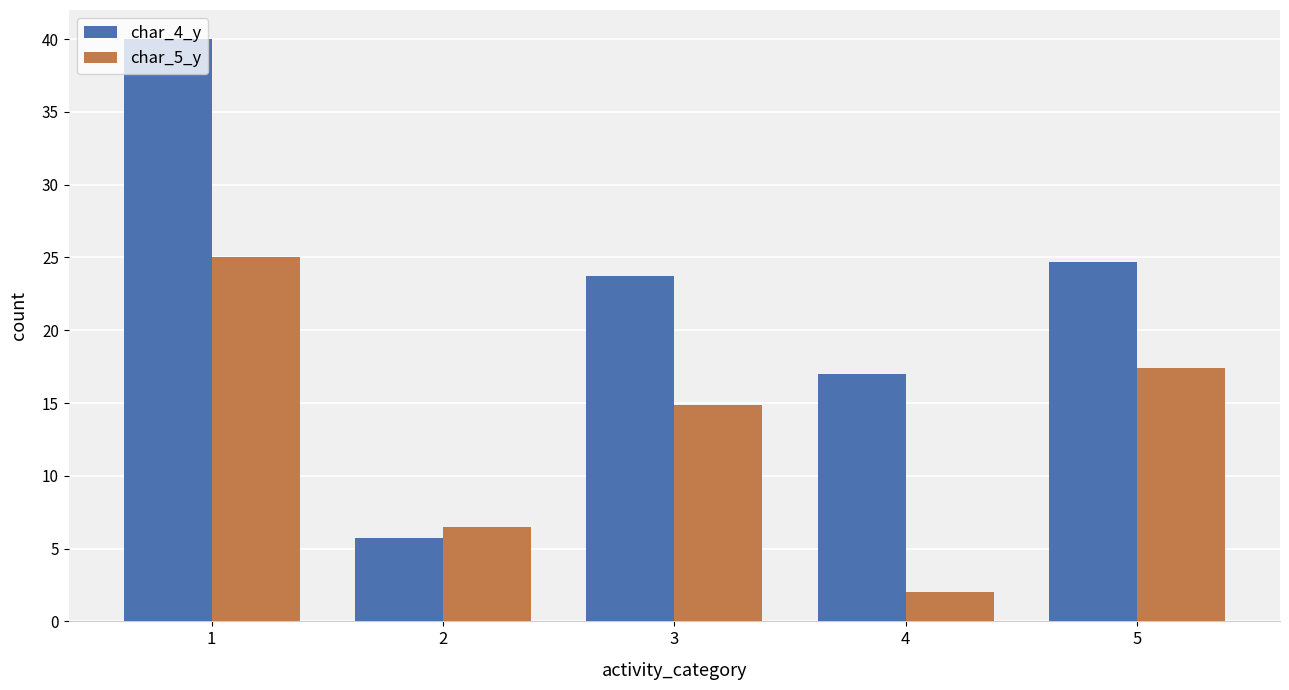

List the series in order of their peak value, highest first.

char_4_y, char_5_y